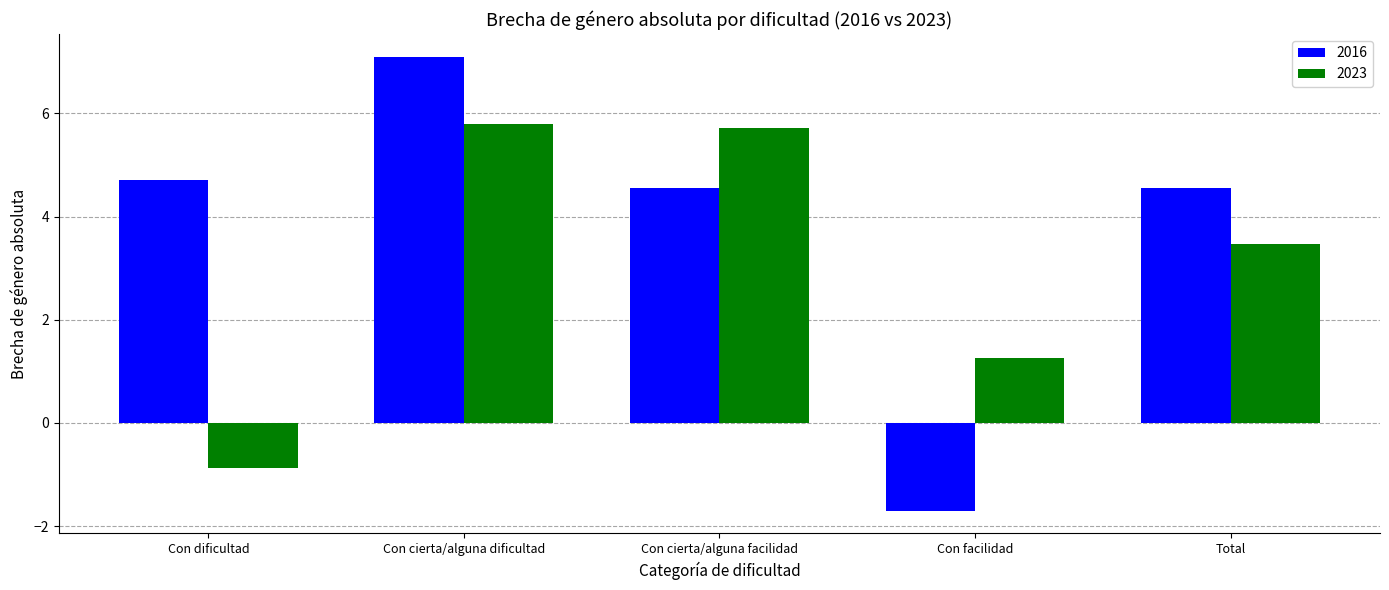

List the series in order of their overall mean, highest first.

2016, 2023